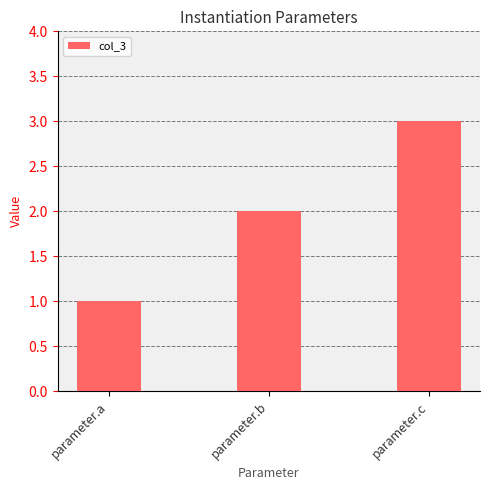

What is the sum of all values?

6